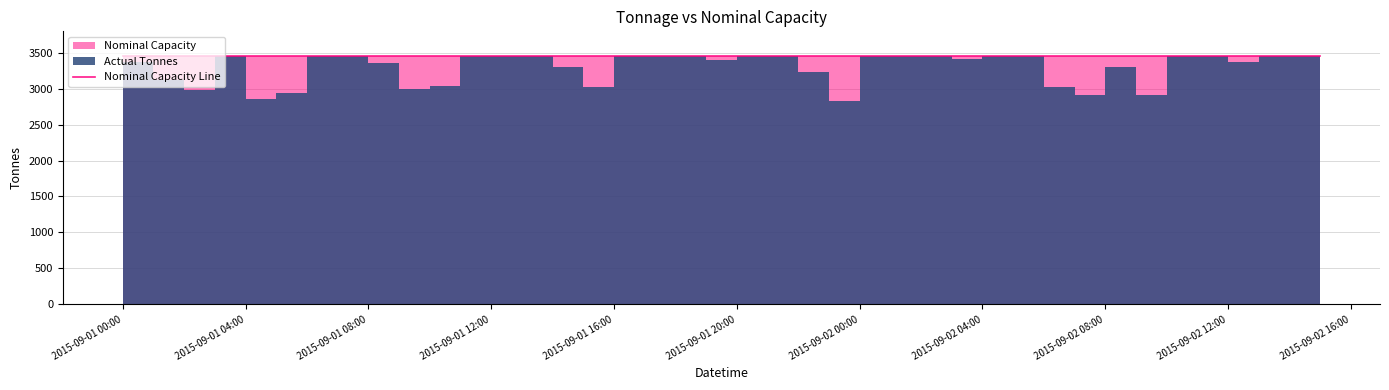

True or false: Actual Tonnes and Nominal Capacity intersect in this chart.

False